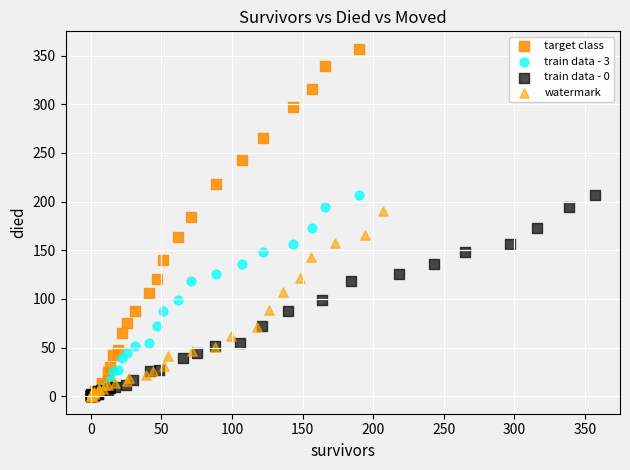

Which series reaches the maximum Y coordinate?

target class